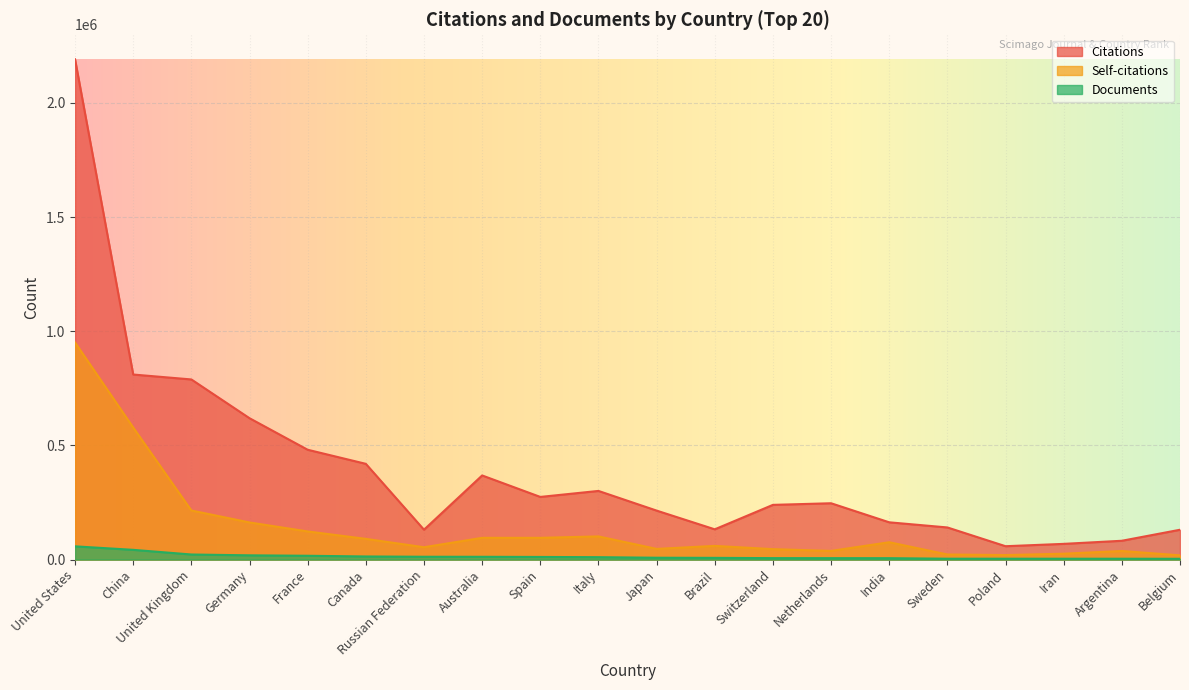

The value of Self-citations at Brazil is 60033. True or false?

True